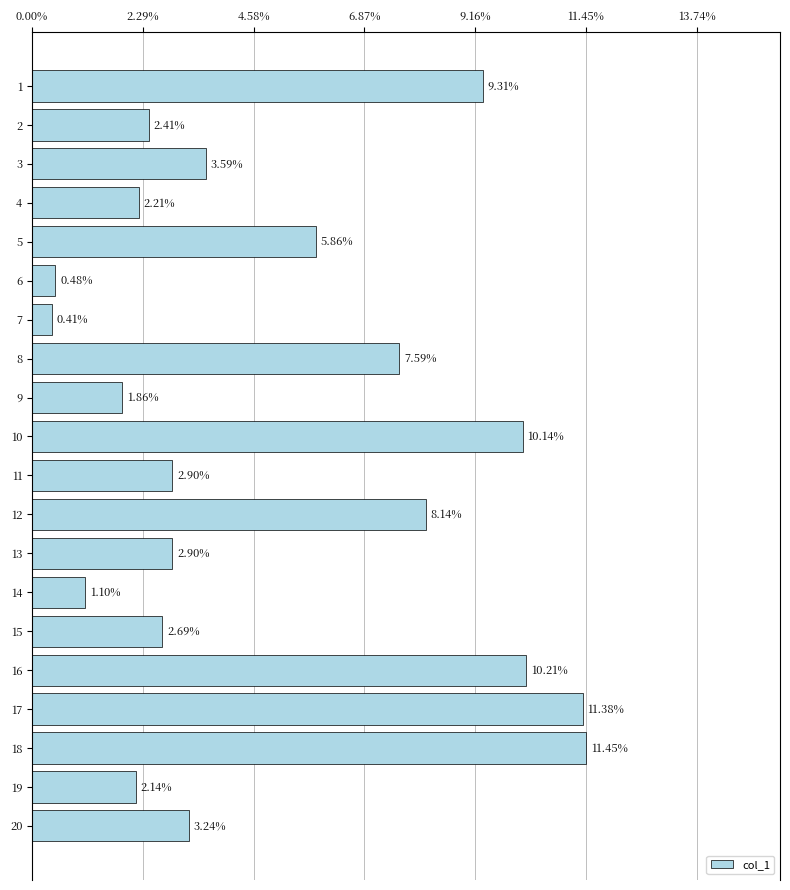

What is the sum of the values at 1 and 6?

9.8